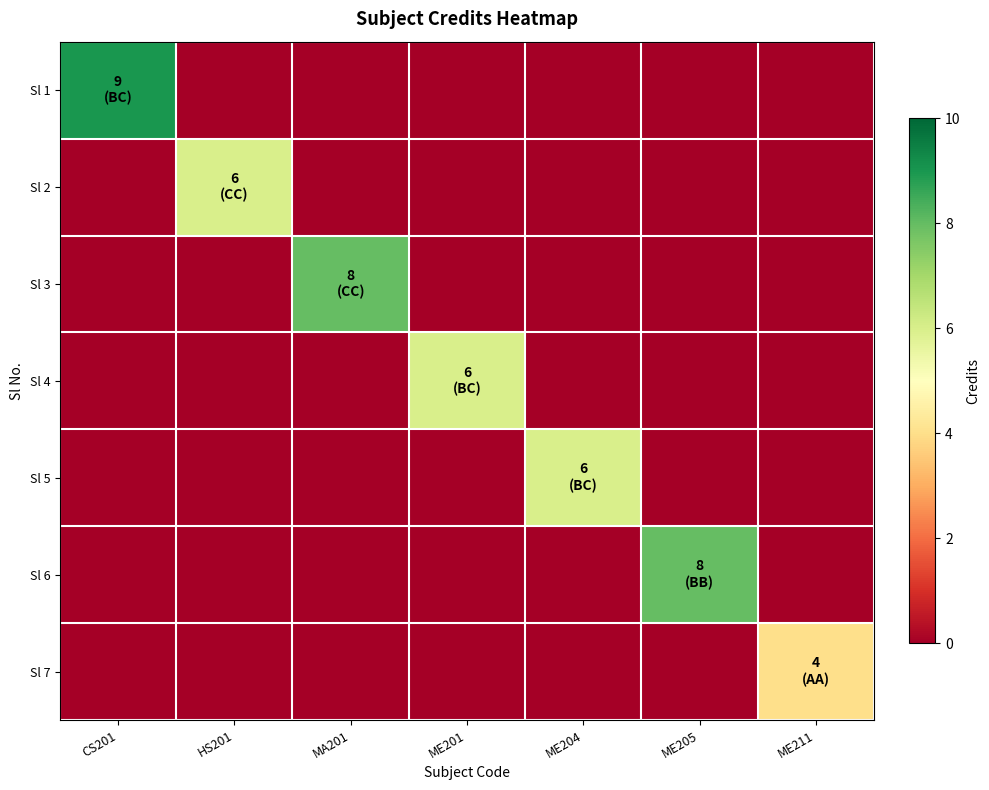

What is the maximum value shown in the chart?

9